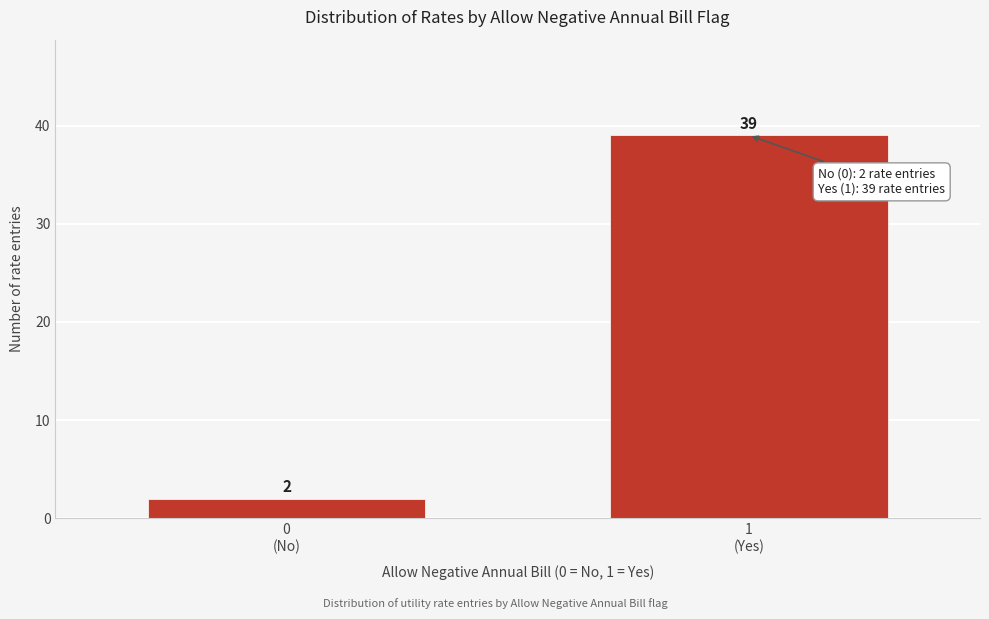

Reading left to right, extract all data points from this chart.

2	39